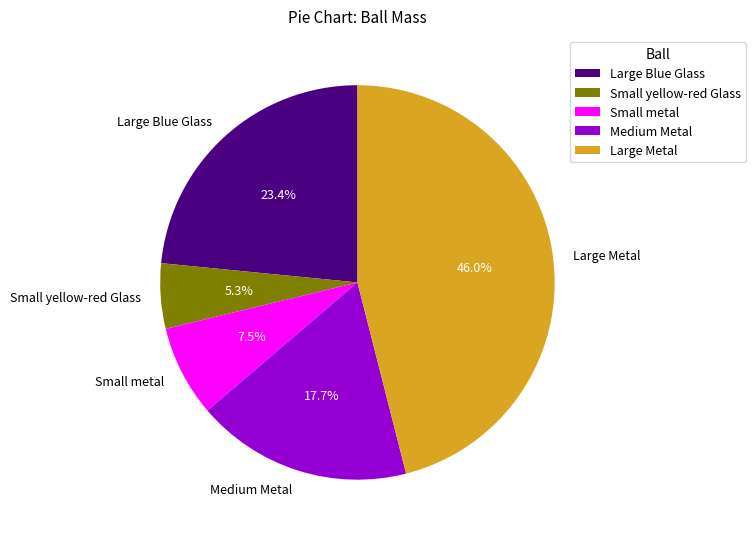

Does Small metal account for over 50% of the chart?

No